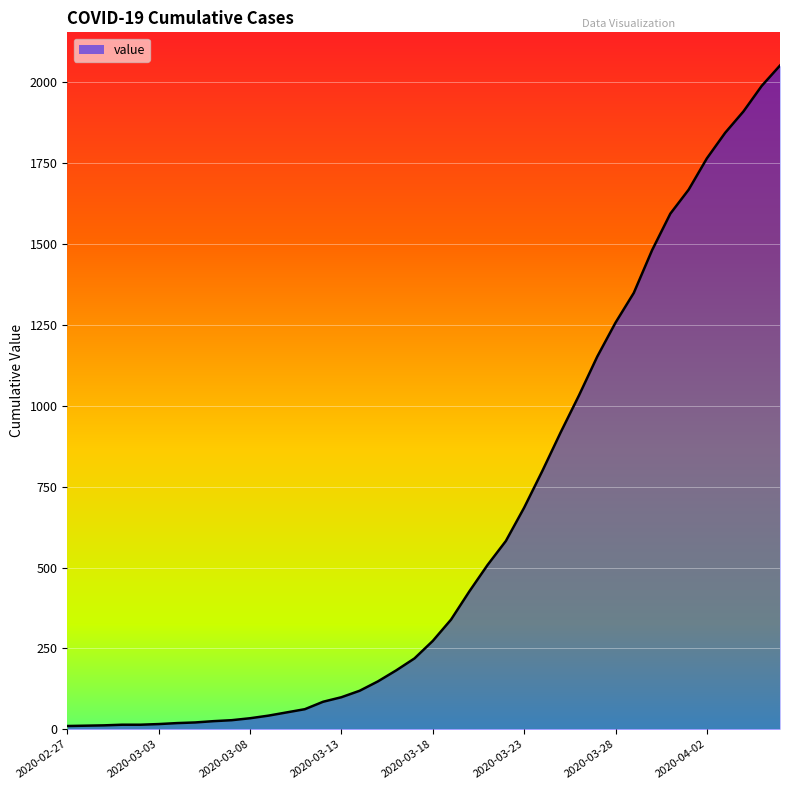

What is the greatest value displayed?

2052